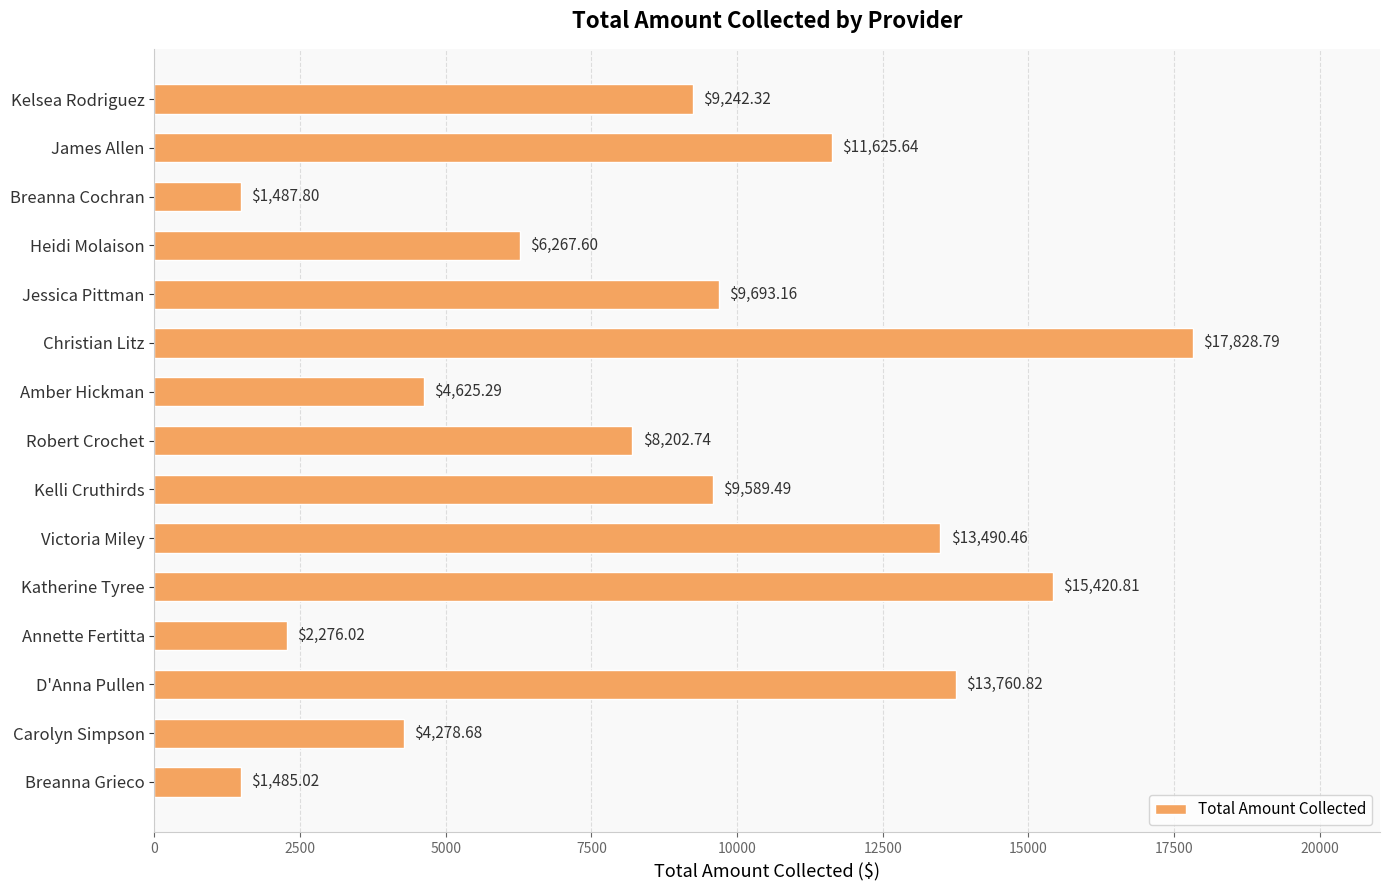

What is the label of the 5th bar from the bottom?

Katherine Tyree